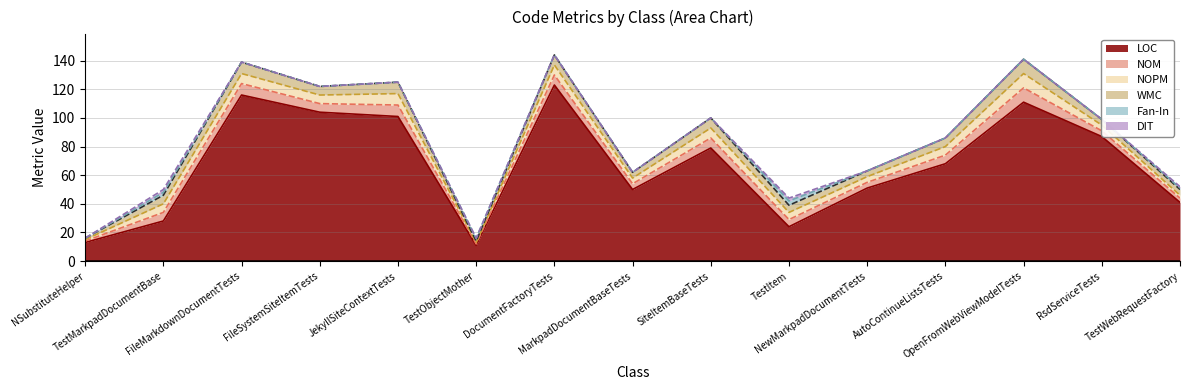

How many values in DIT are above zero?

3